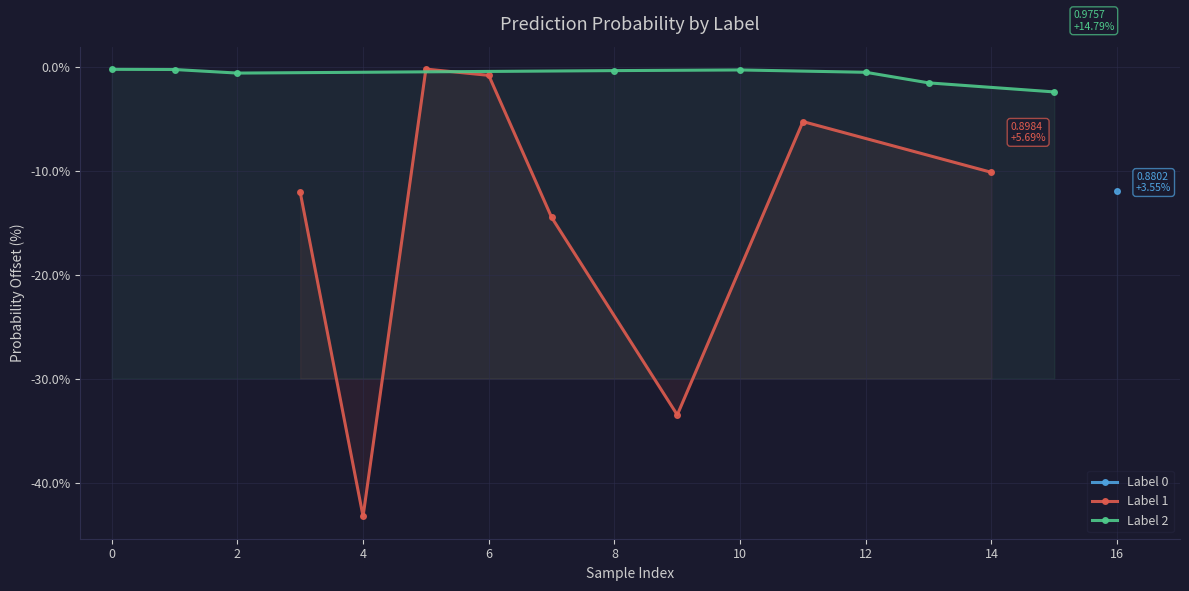

What is the minimum value for Label 1?

-43.3